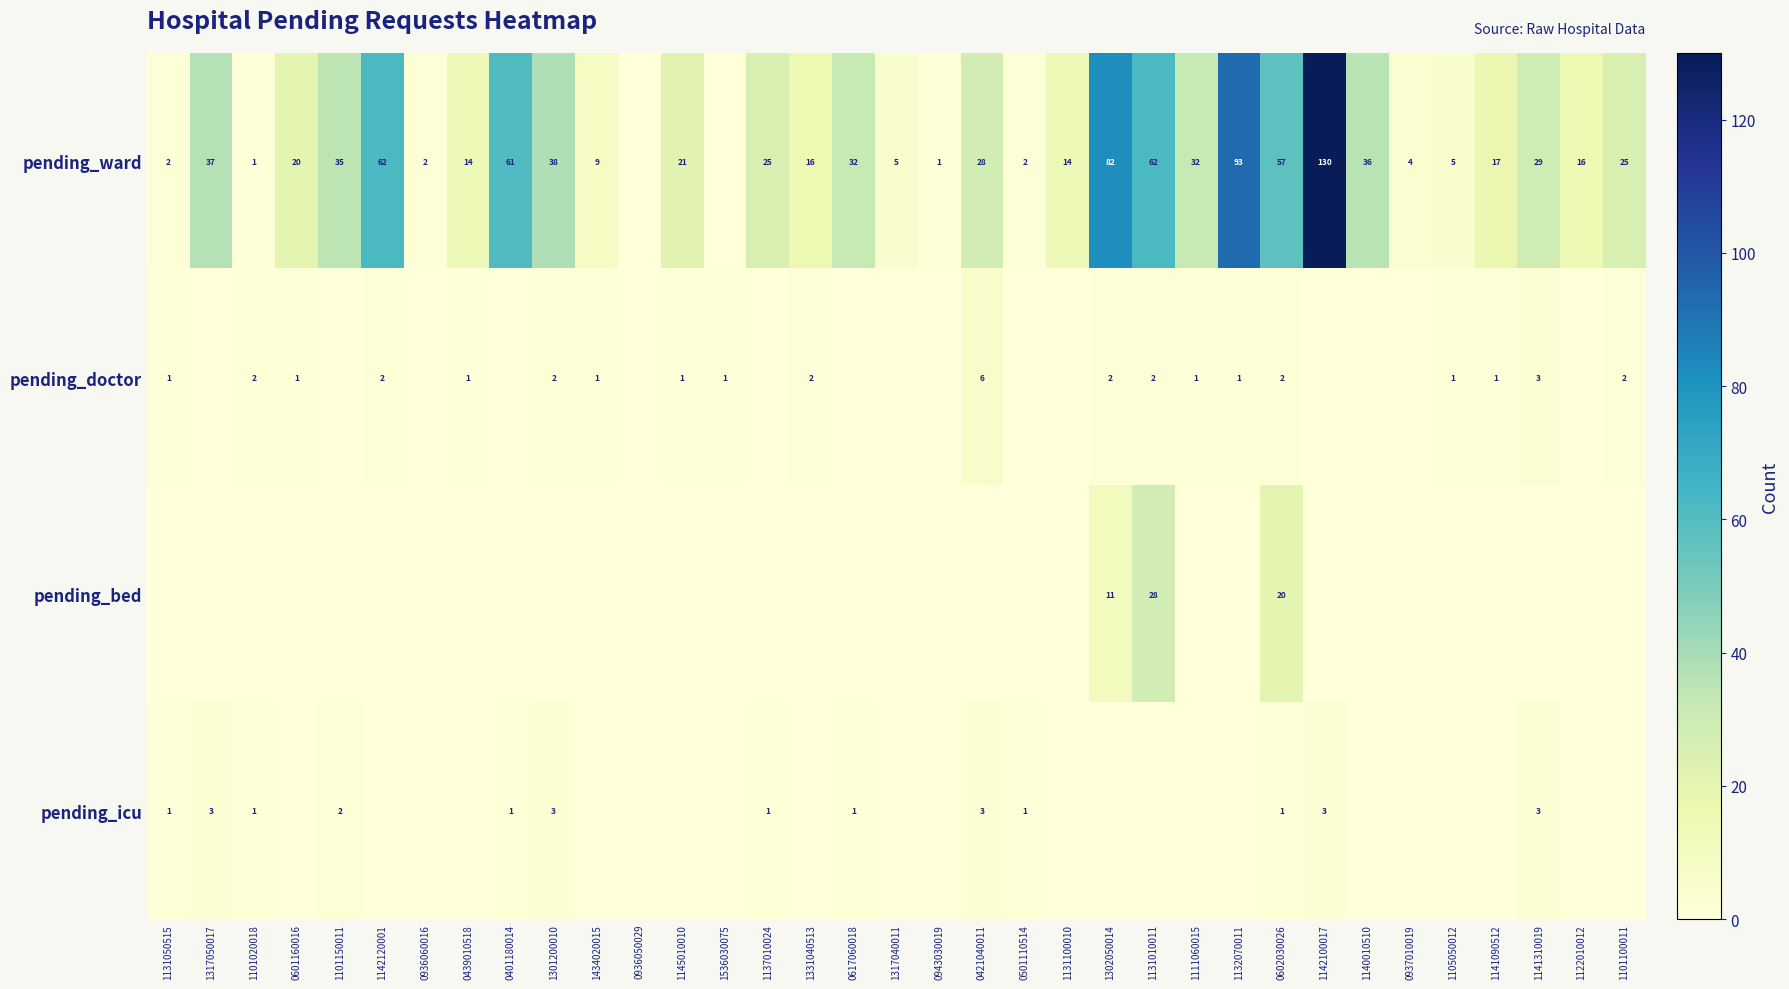

True or false: pending_ward has a value of 47 at 0421040011.

False